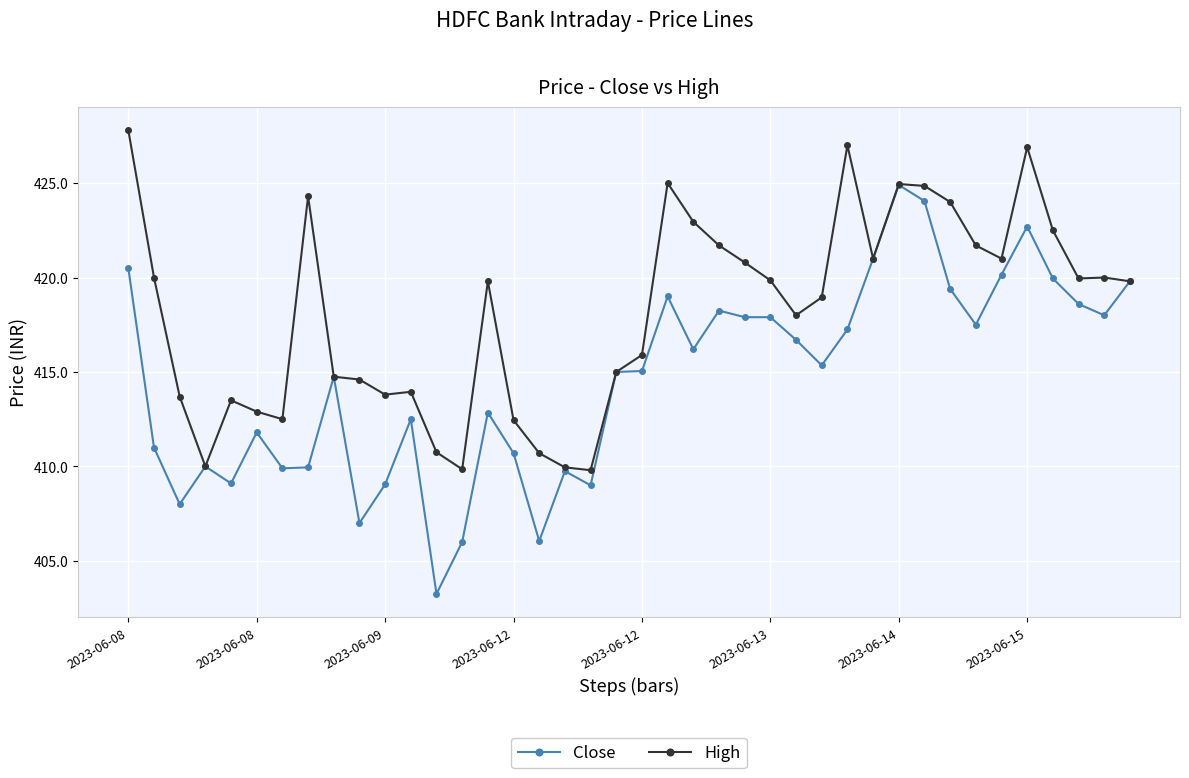

Rank the series by their maximum value, from lowest to highest.

Close, High